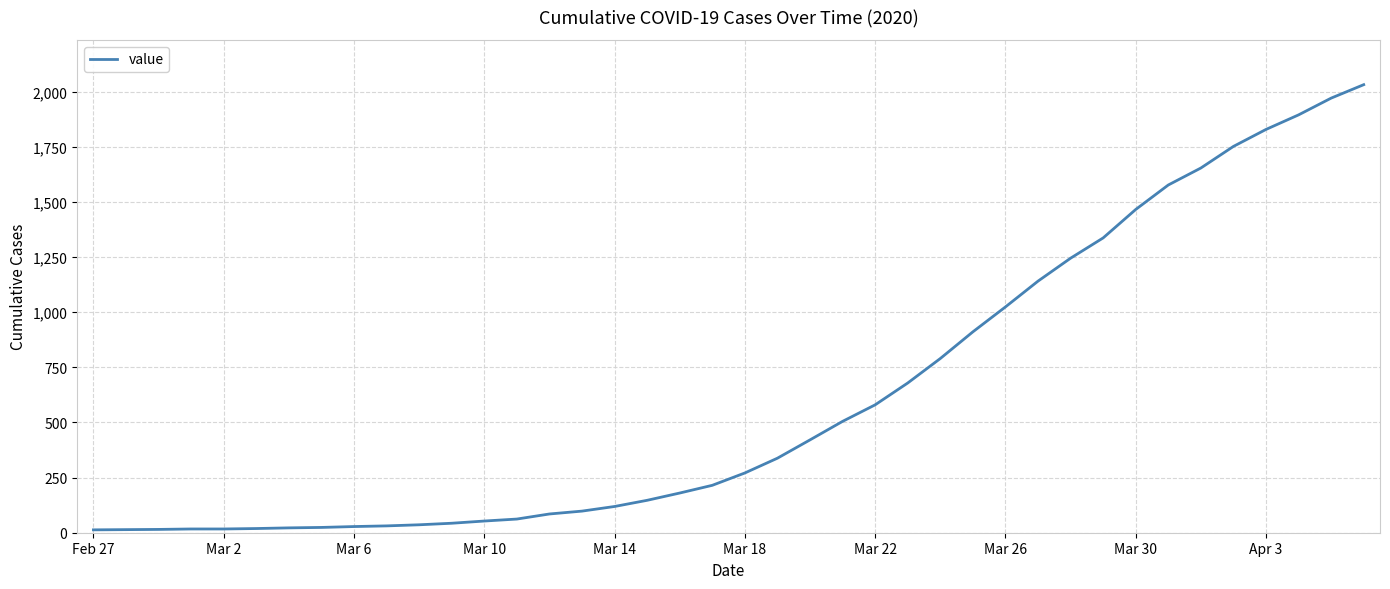

What is the difference between the maximum and minimum values?

2019